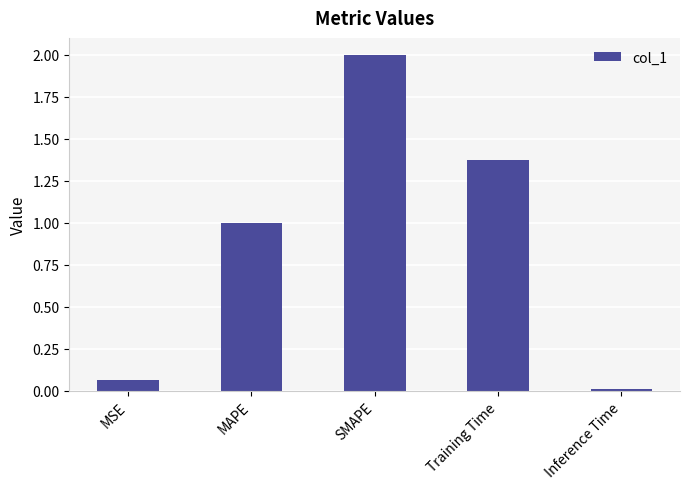

What is the change in value from MSE to MAPE?

+0.9